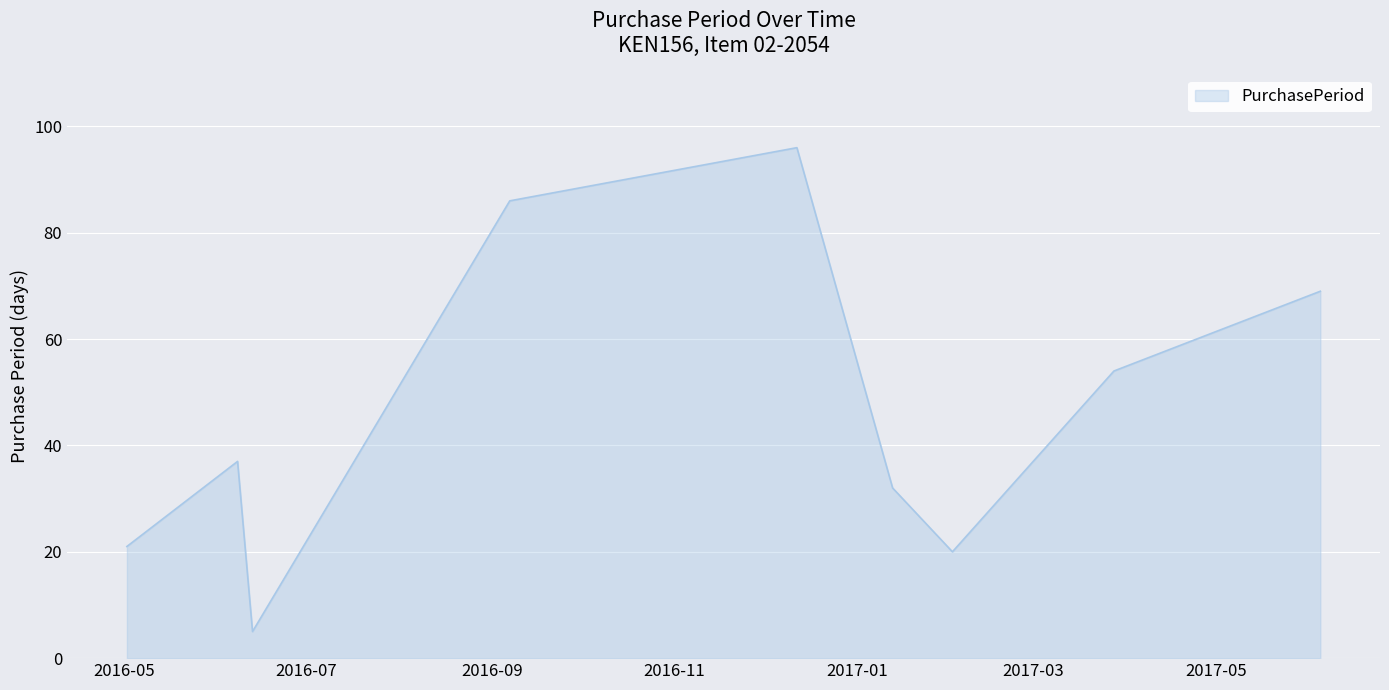

Does the chart display data point markers on the line(s)?

No